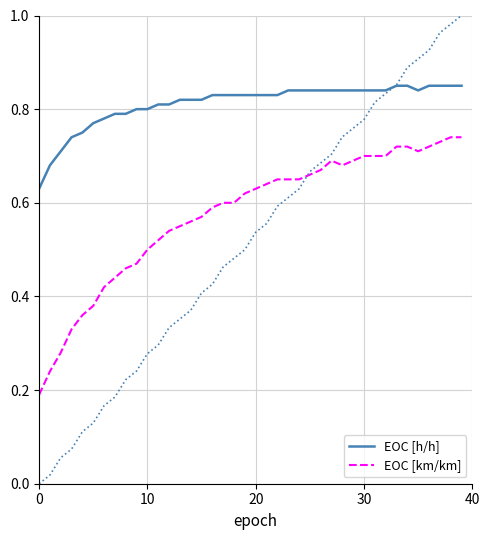

At which category is the sum across all series the highest?

39